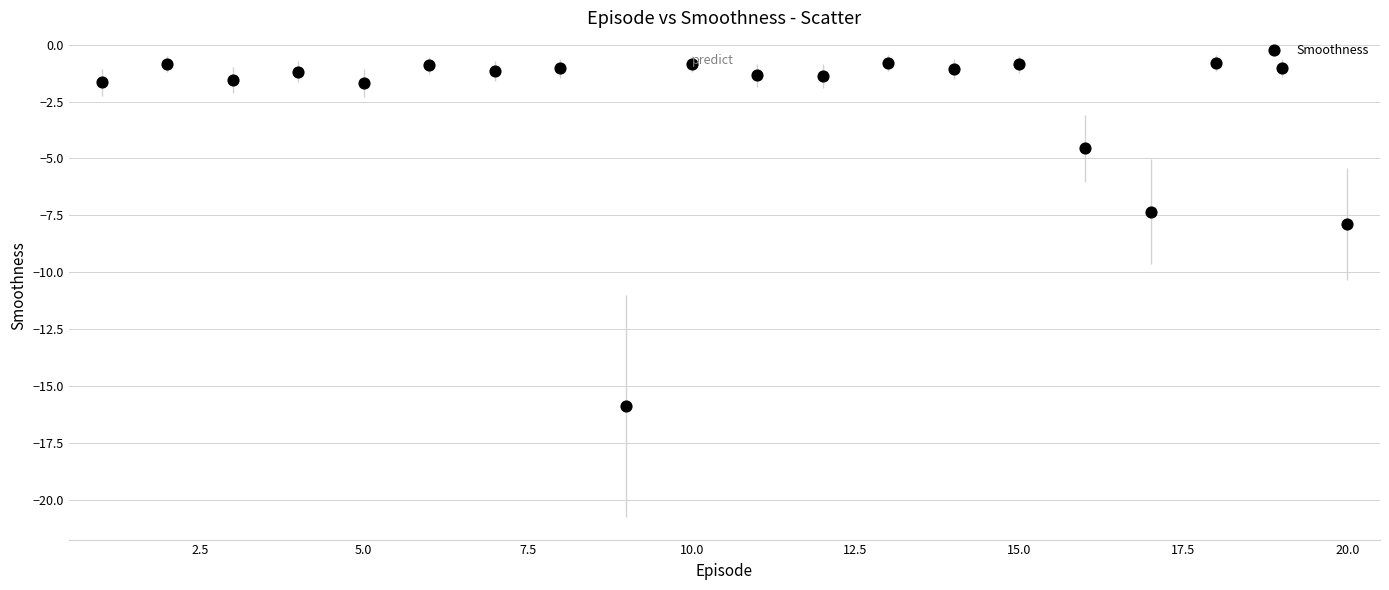

What is the range of X values (max minus min)?

19.0